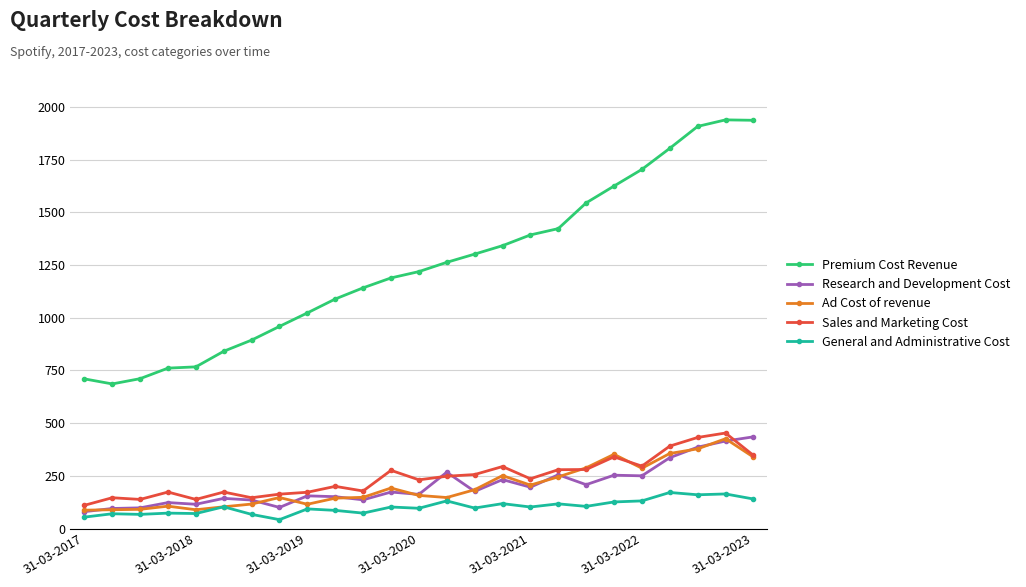

True or false: Research and Development Cost has more than 0 points higher than both neighbors.

True